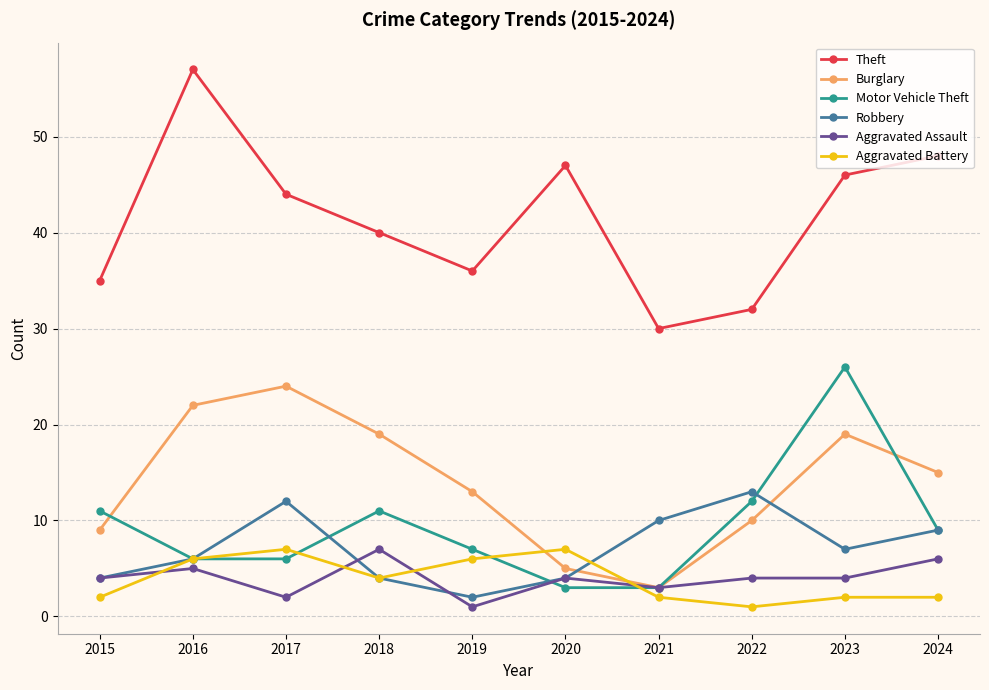

Is the value of Theft at 2017 greater than the value of Burglary at 2016?

Yes